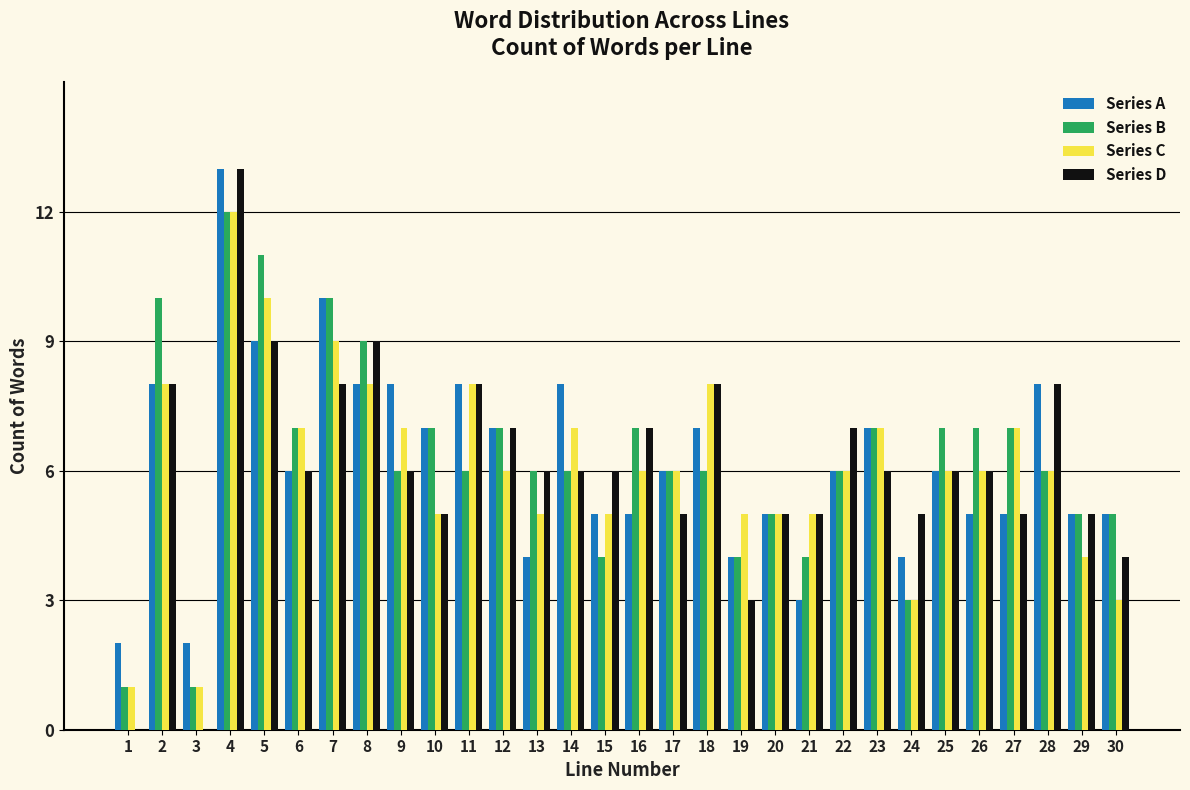

Is it true that Series A equals 10 at 18?

False